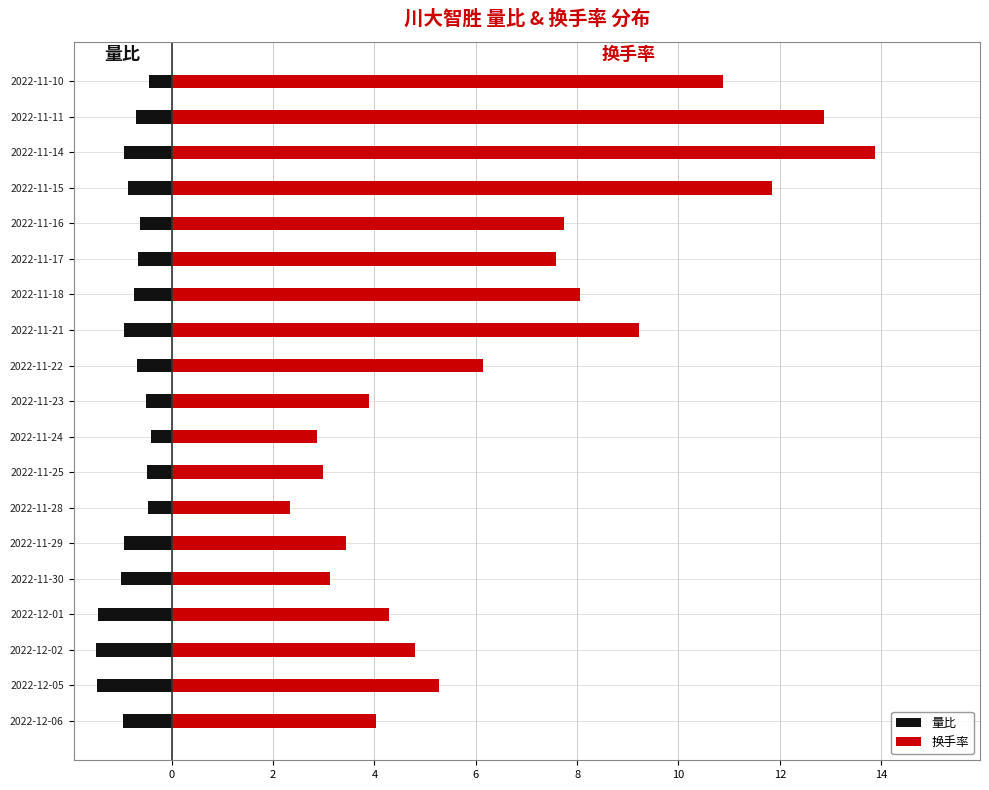

How many bars are there in each group?

2